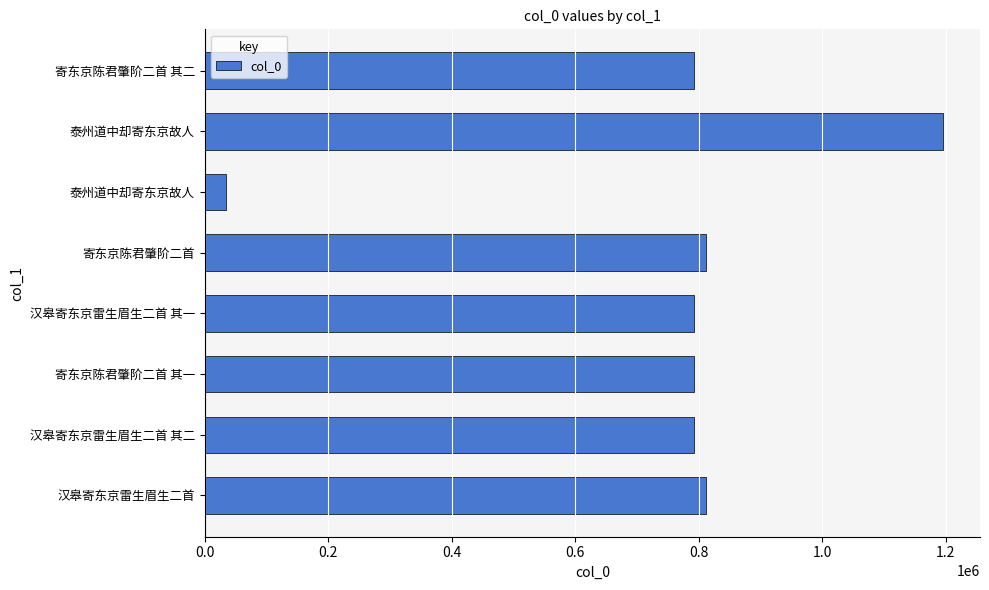

How many series are shown in this chart?

1